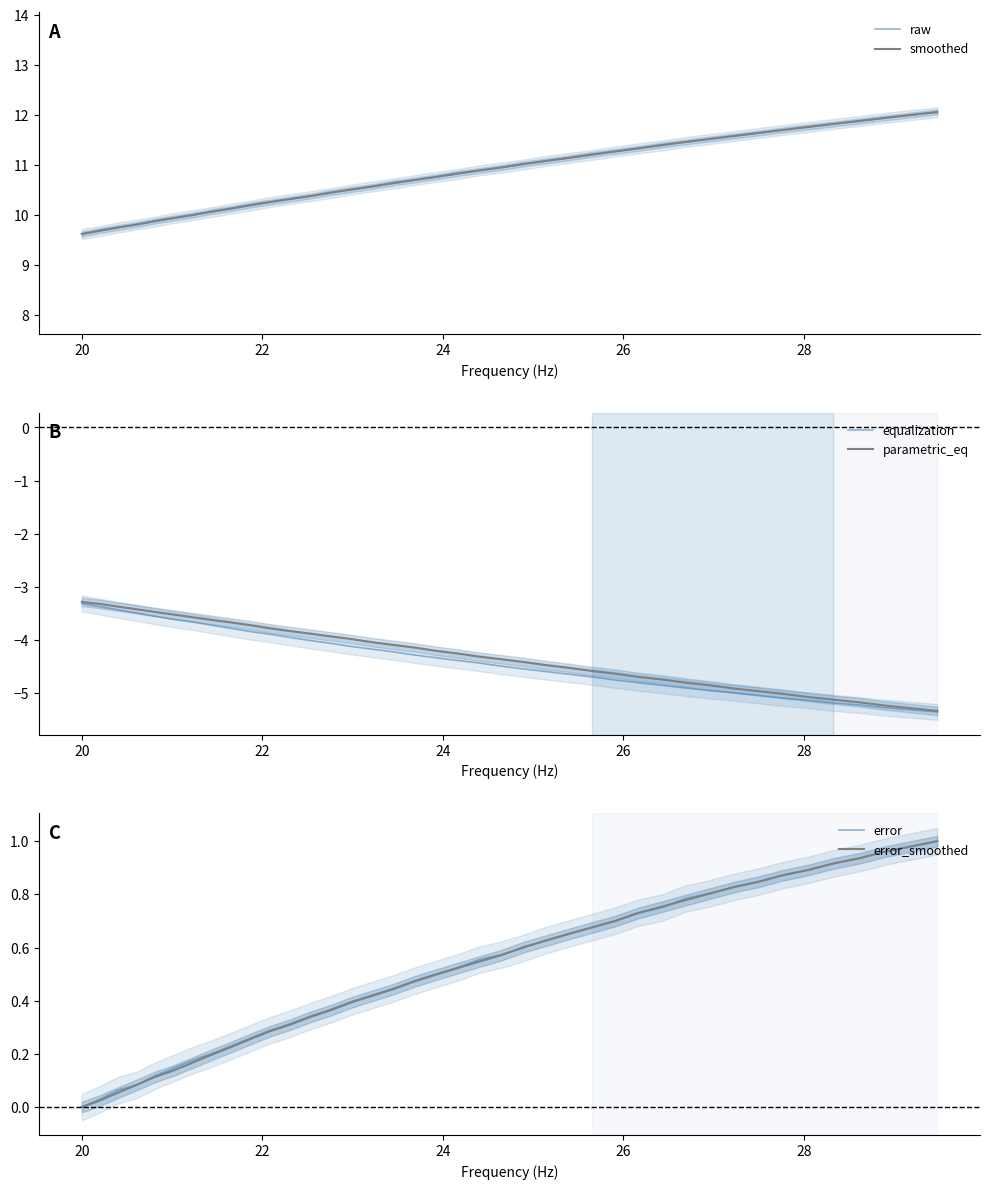

What is the highest value of the raw series?

12.1